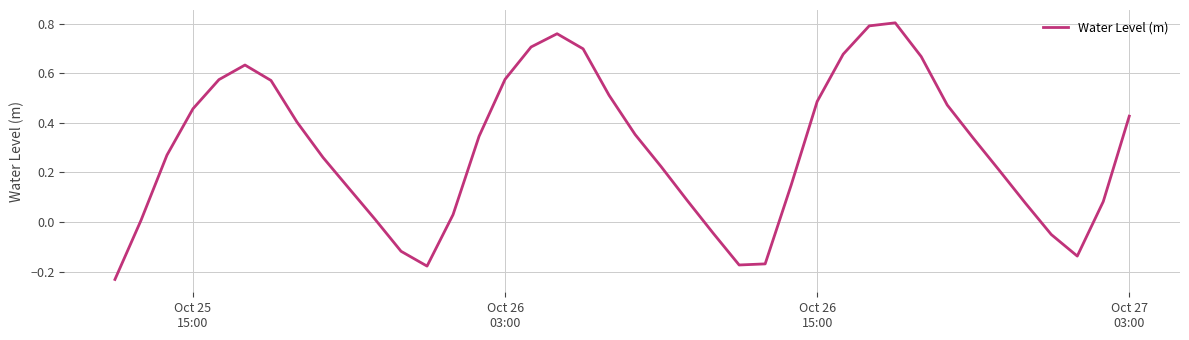

What is the difference between the maximum and minimum values?

1.0